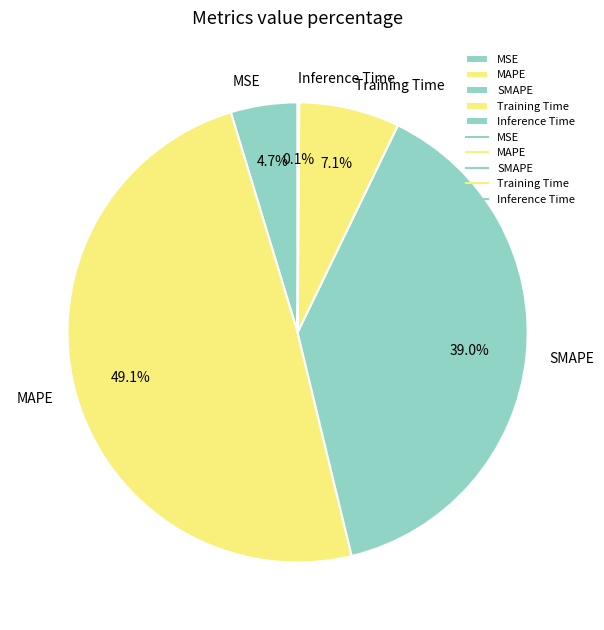

To the nearest percent, what is the average slice percentage?

20%